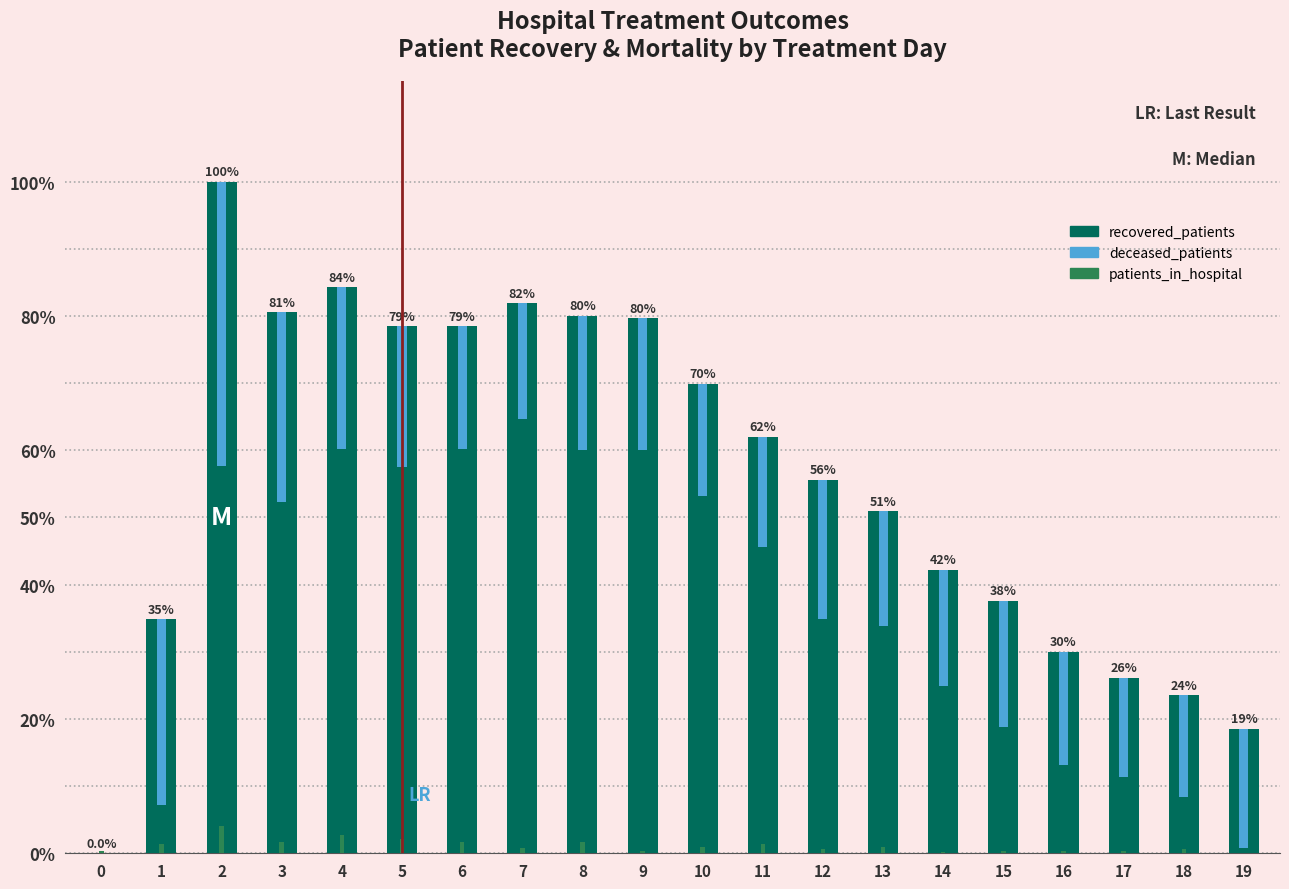

True or false: deceased_patients has a value of 28.3 at 3.

True